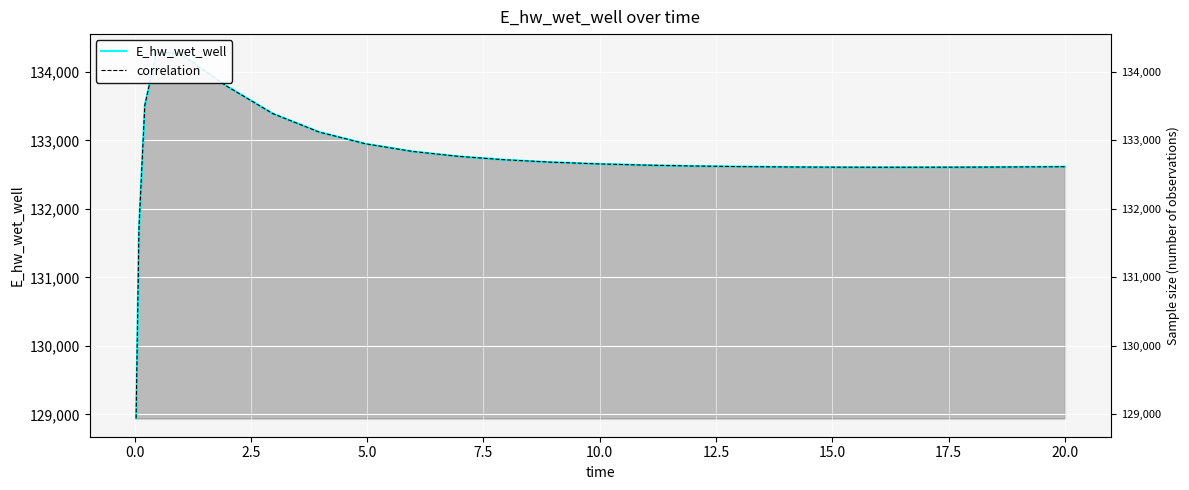

True or false: correlation and E_hw_wet_well intersect in this chart.

False